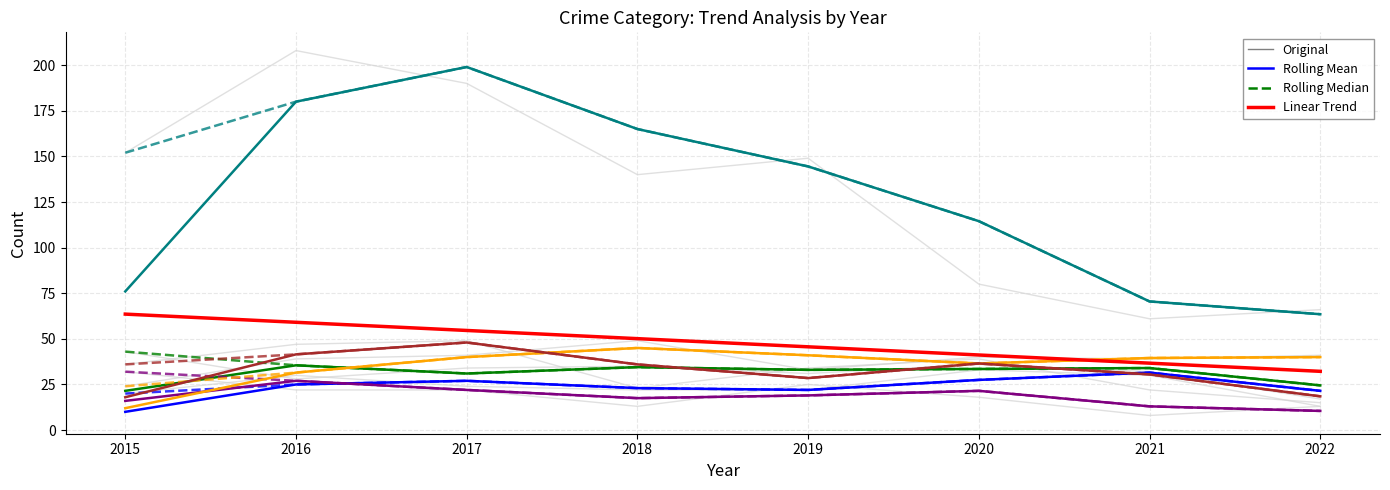

Is the value of Motor Vehicle Theft at 2020 greater than the value of Robbery at 2021?

Yes